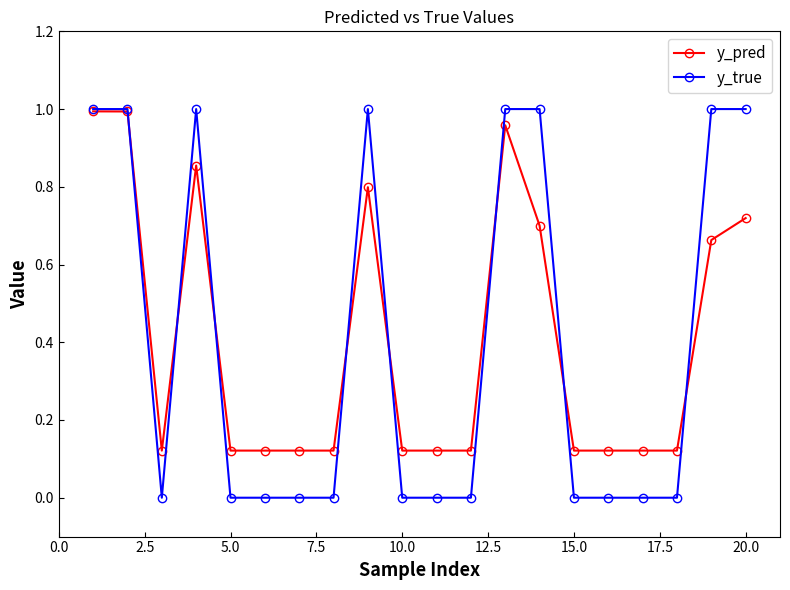

Which series ends up on top after the final intersection of y_pred and y_true?

y_true